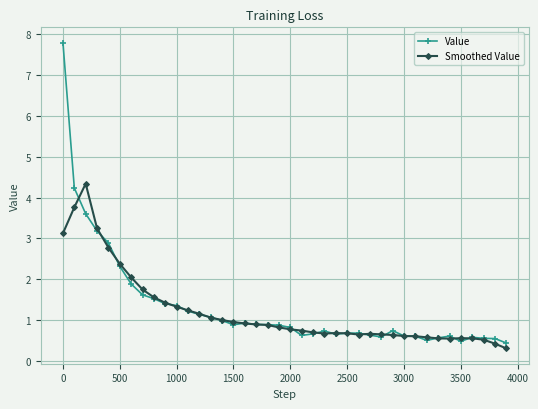

Which series has the widest spread of values?

Value